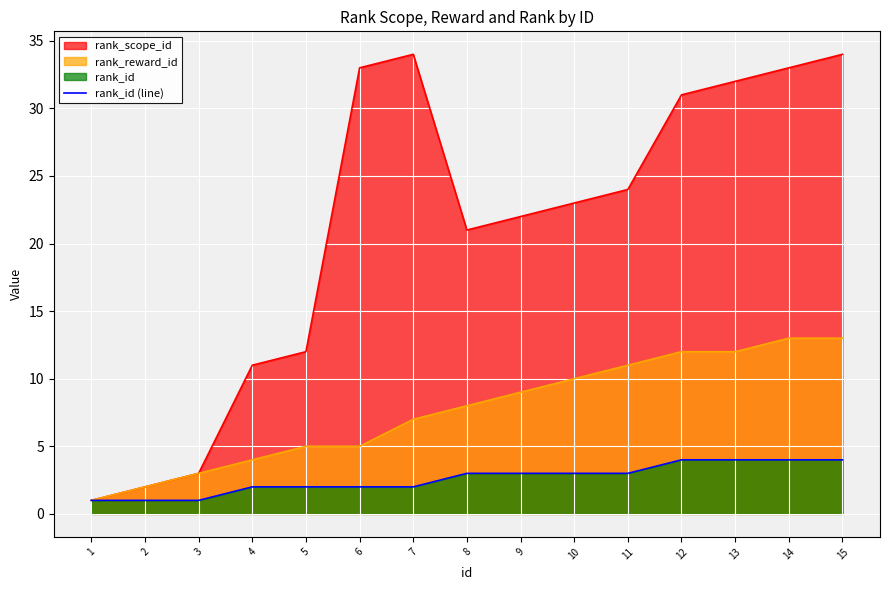

What is the average value?

3